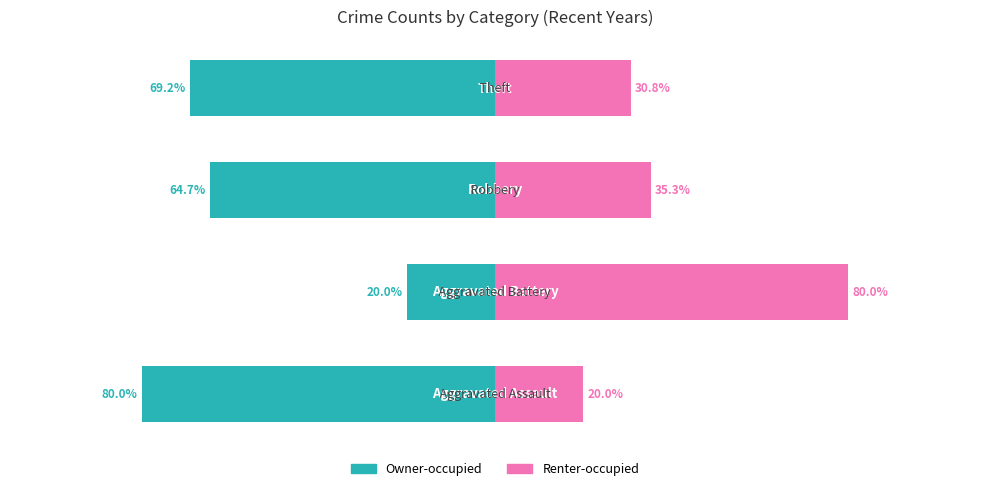

How many categories are shown in the chart?

4